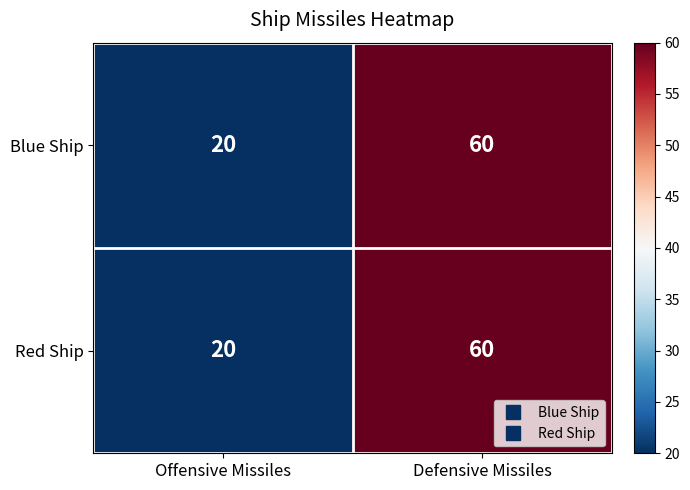

What is the approximate value of Red Ship at Defensive Missiles, to the nearest 10?

60